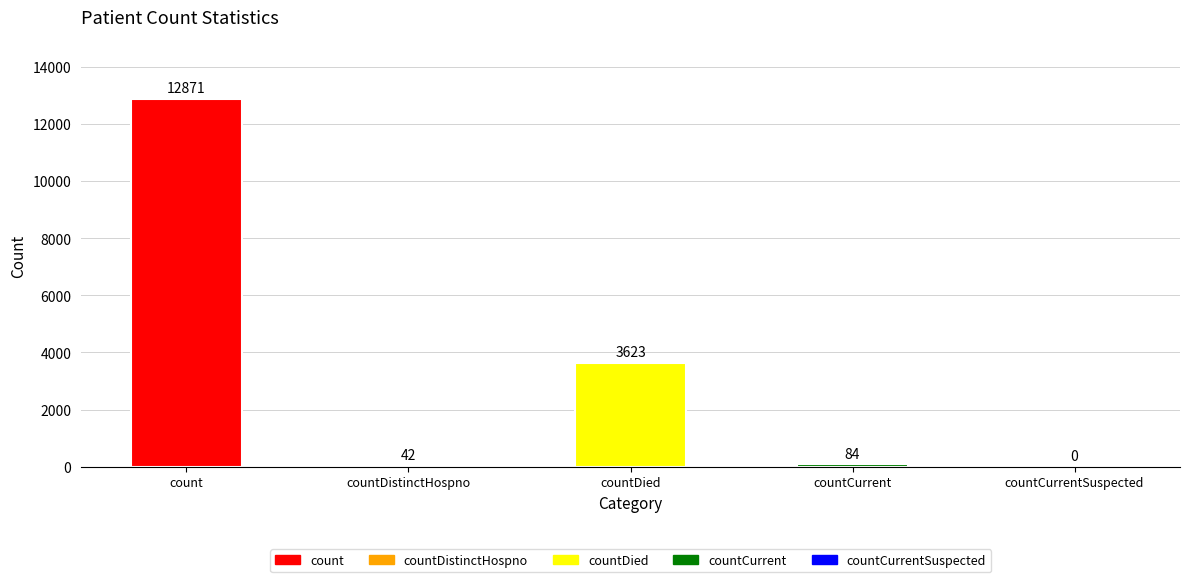

Are the bars horizontal?

No